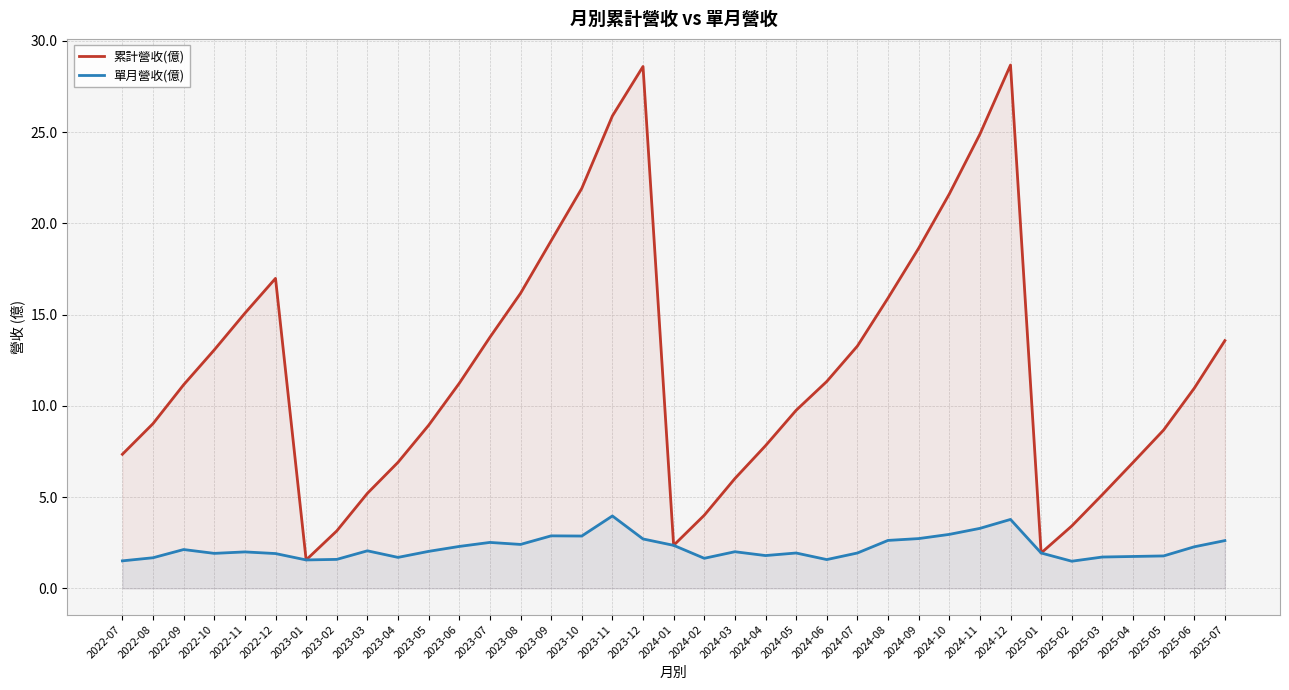

At which category is the sum across all series the highest?

2024-12